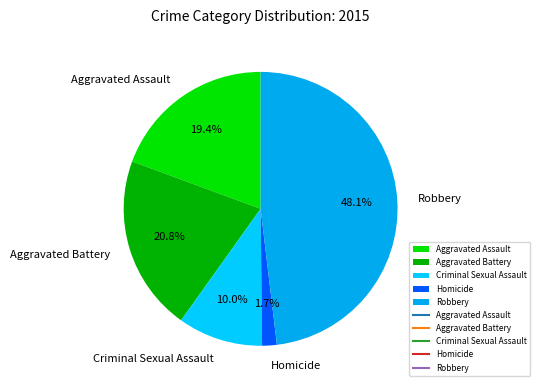

To the nearest percent, what is the combined percentage of Criminal Sexual Assault and Aggravated Battery?

31%